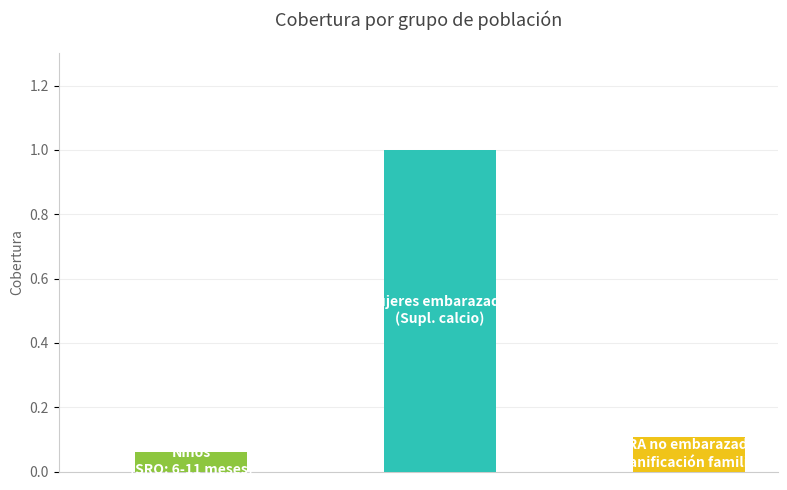

What is the average value?

0.4